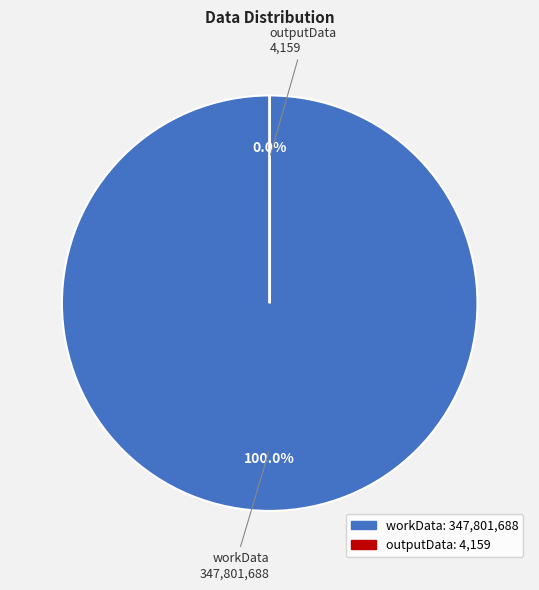

What is the total percentage of outputData and workData?

100.0%